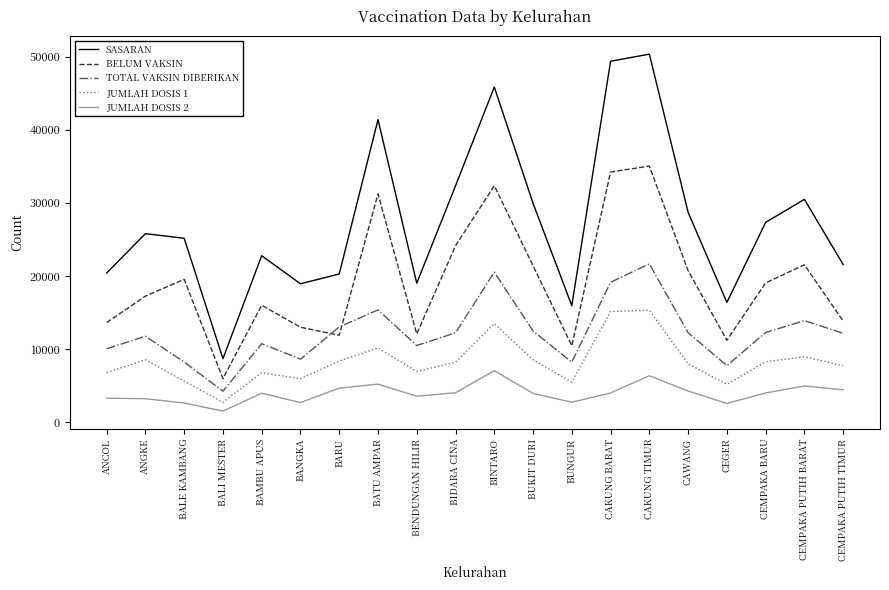

Does the chart have visible grid lines?

No